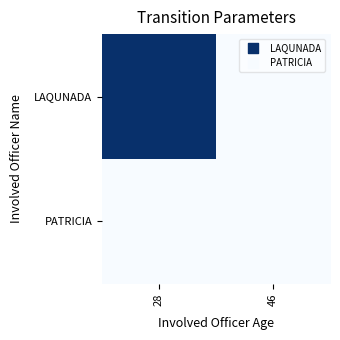

Reading right to left, list all the values displayed in this chart.

LAQUNADA: 46=0	28=1
PATRICIA: 46=0	28=0